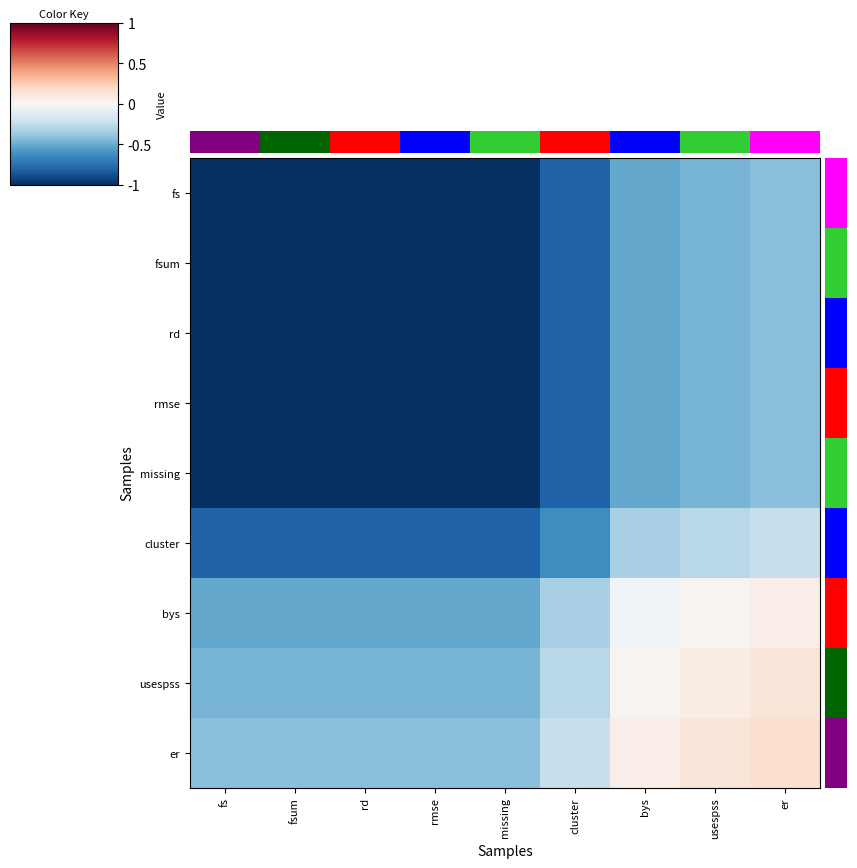

At which label is row_4 closest to 0?

er